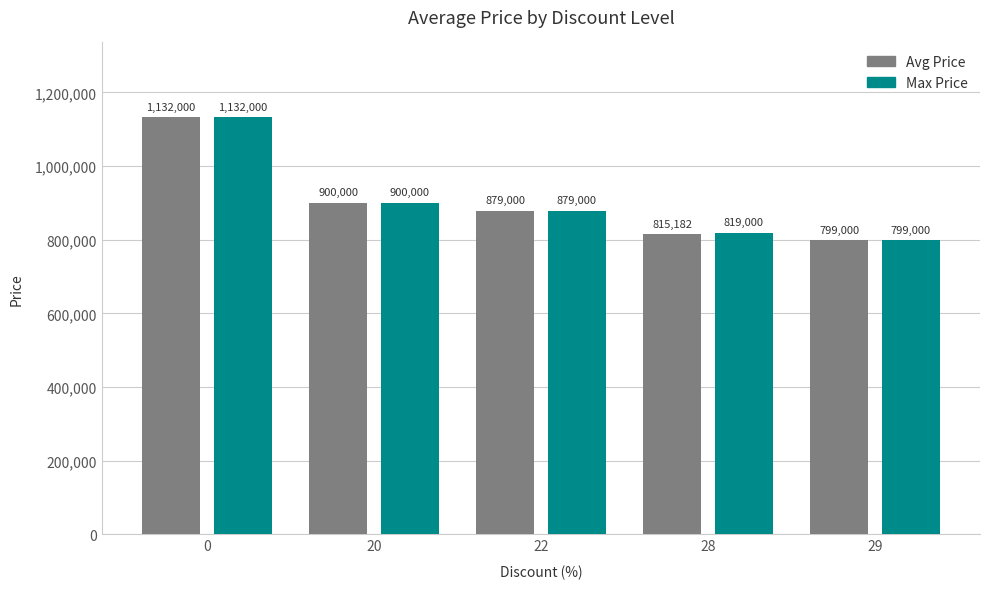

How many series are shown in this chart?

2